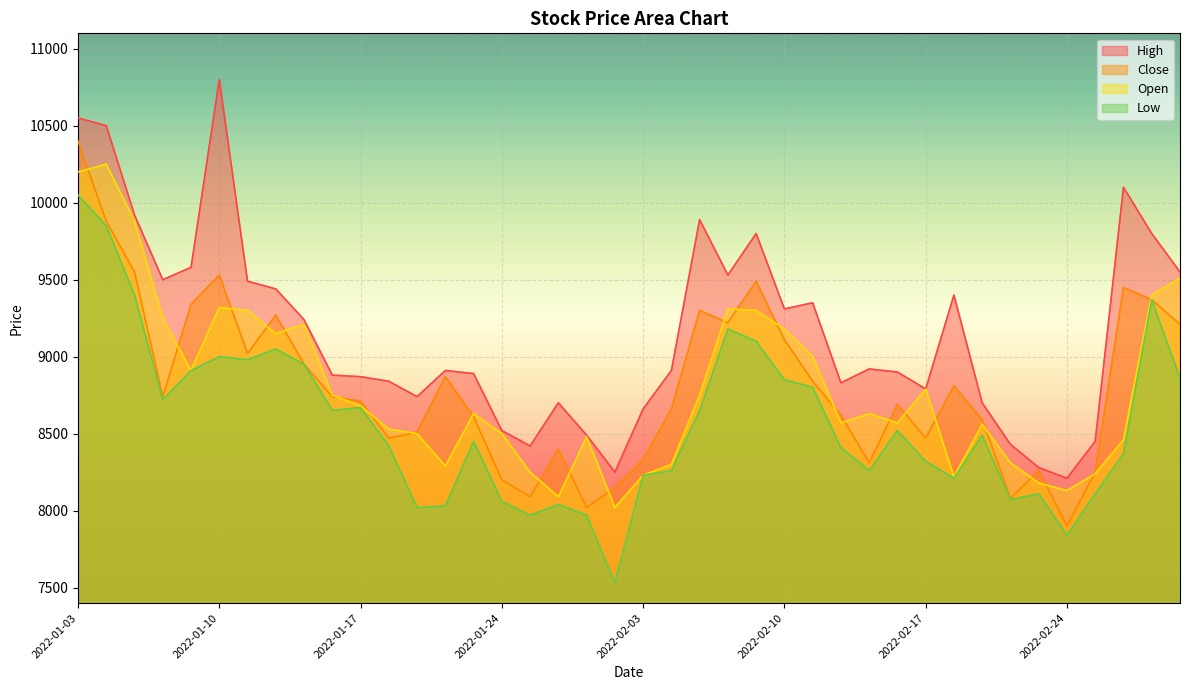

How many interior local valleys does the Close series have?

10